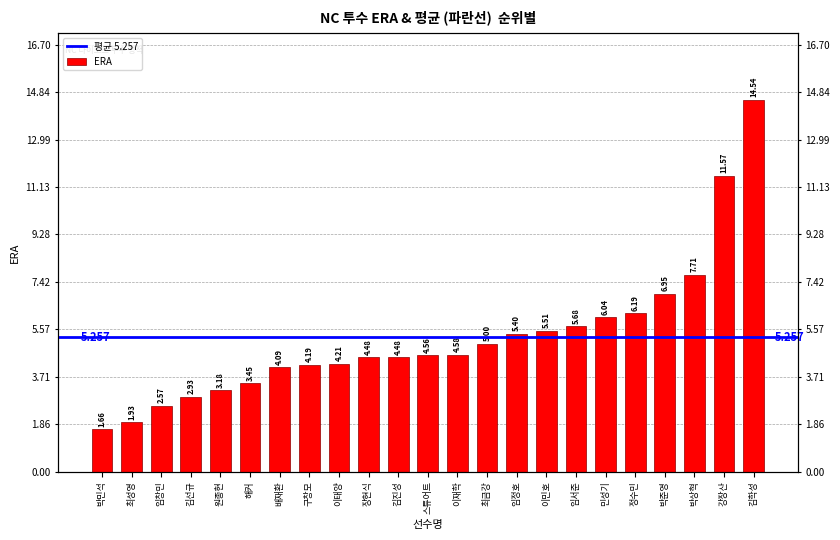

What is the smallest value displayed?

1.7